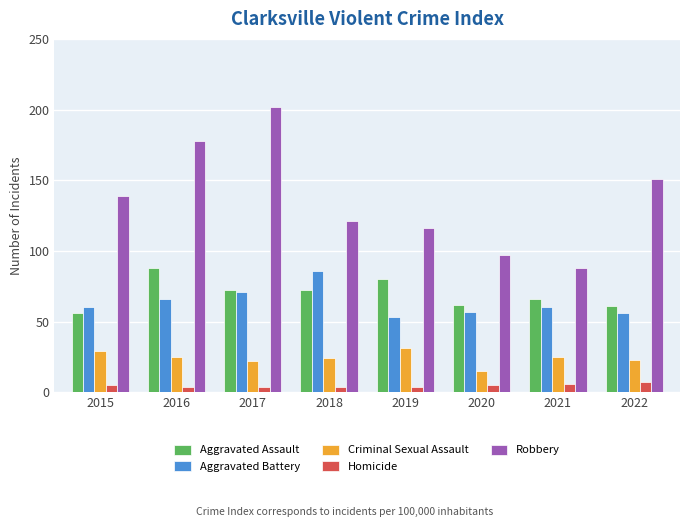

How many data points does each series have?

8